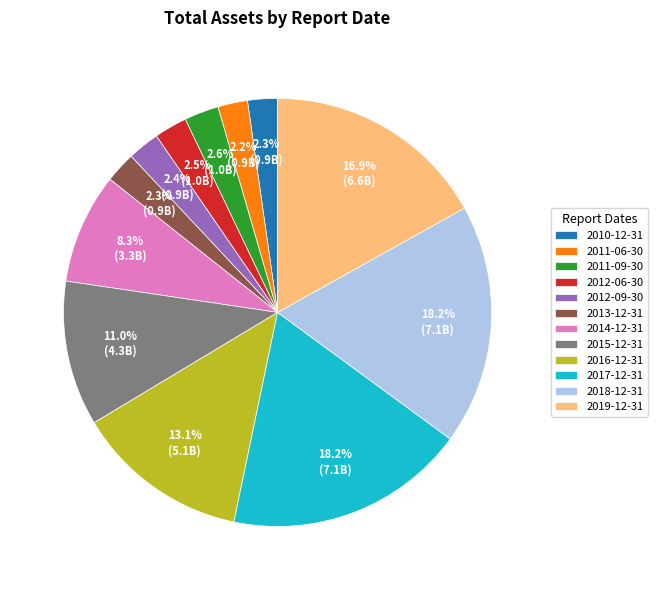

To the nearest percent, what is the combined percentage of 2013-12-31 and 2012-09-30?

5%